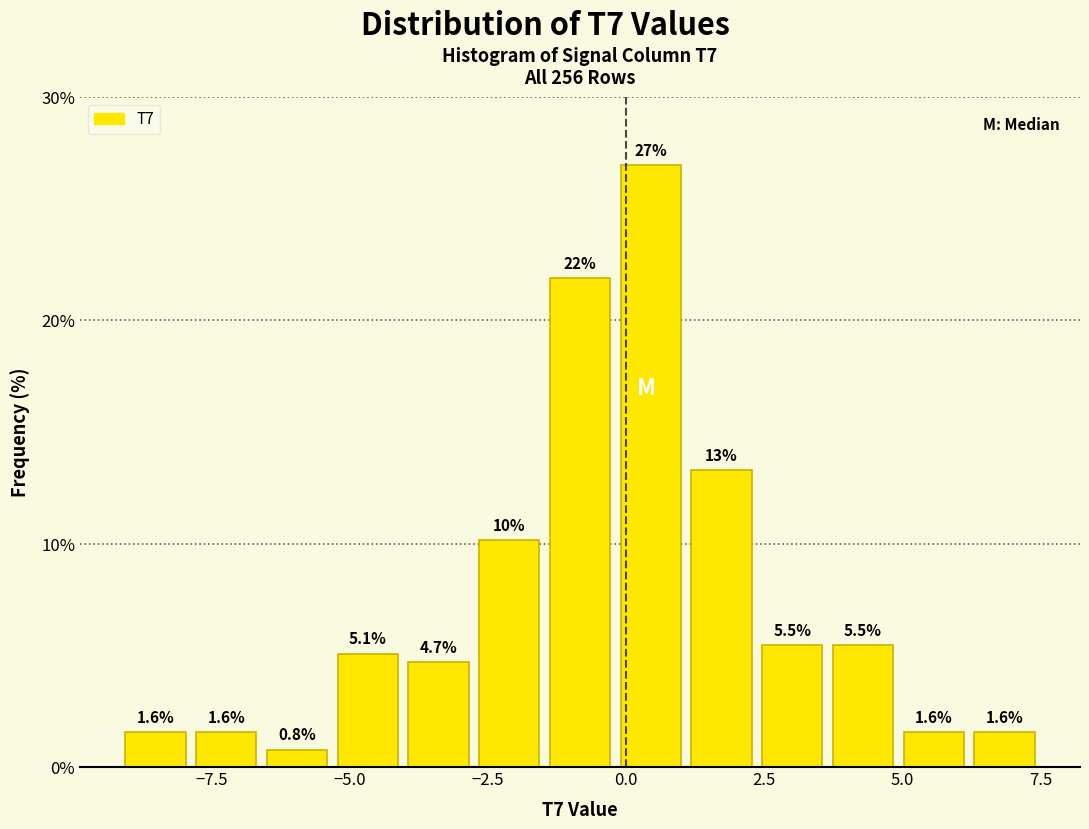

Read against the x-axis, roughly where is the centre of the tallest bar?

0.5